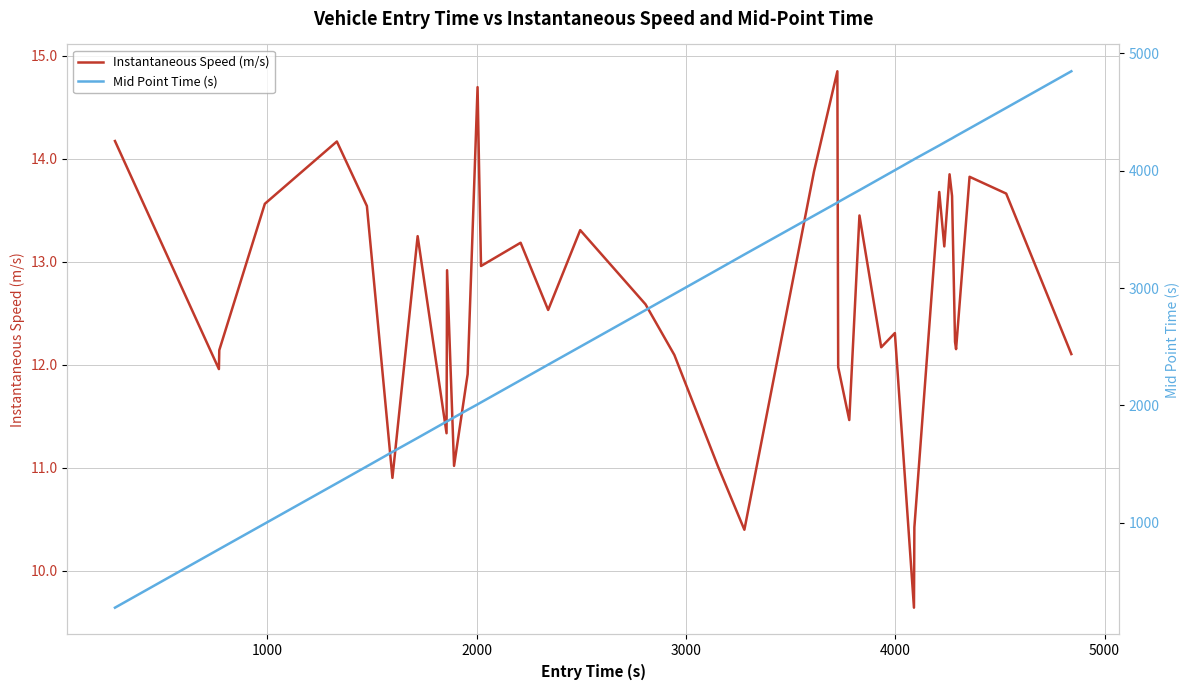

List the series in order of their overall mean, highest first.

Mid Point Time (s), Instantaneous Speed (m/s)